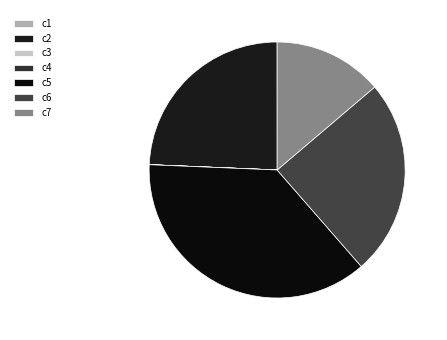

What is the largest slice in the pie chart?

c5